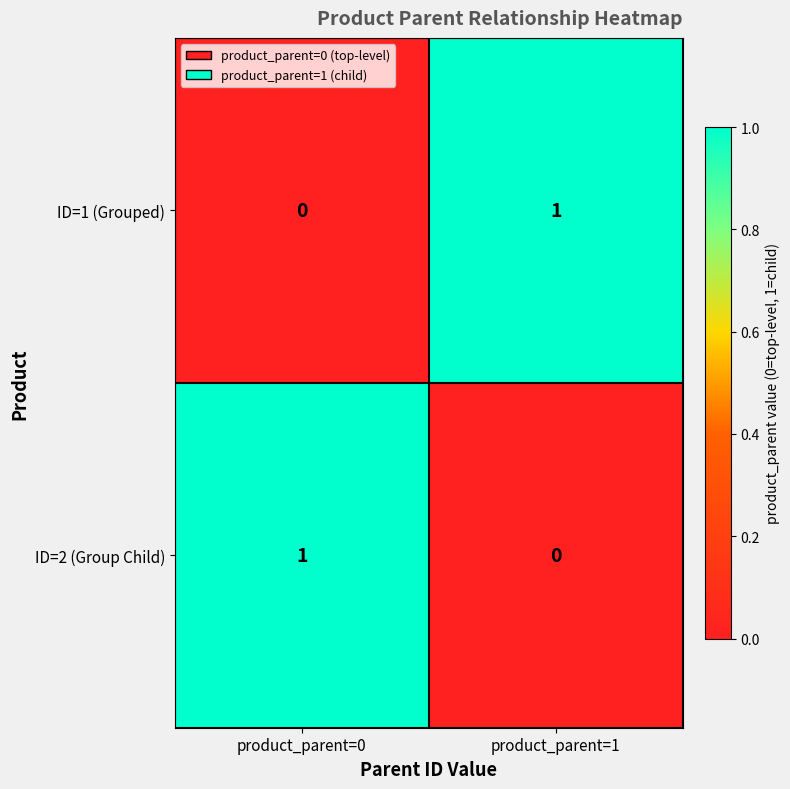

The ID=2 (Group Child) series shows 1 at product_parent=1. True or false?

False